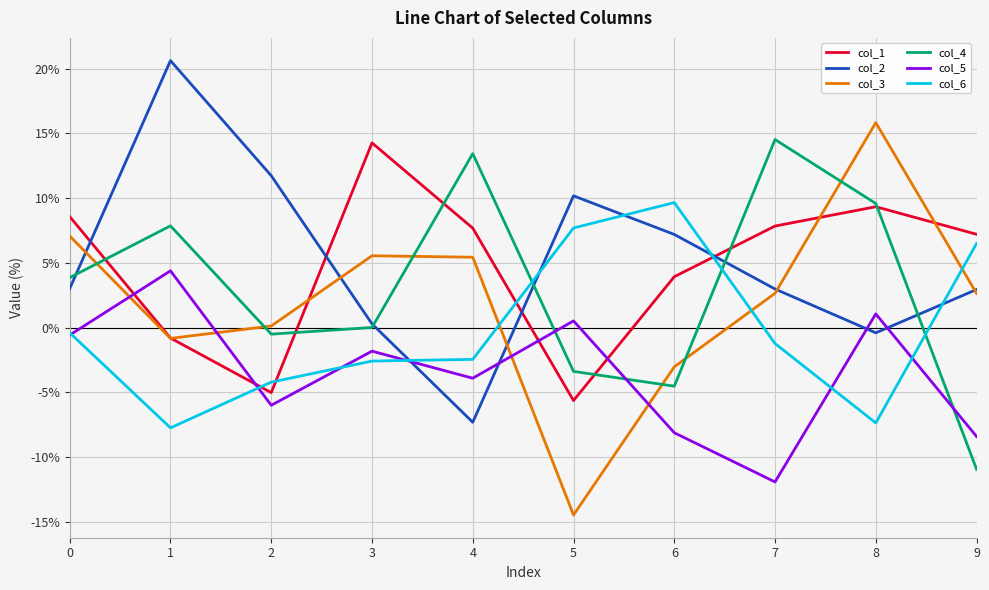

Rank the series at 5 from lowest to highest value.

col_3, col_1, col_4, col_5, col_6, col_2